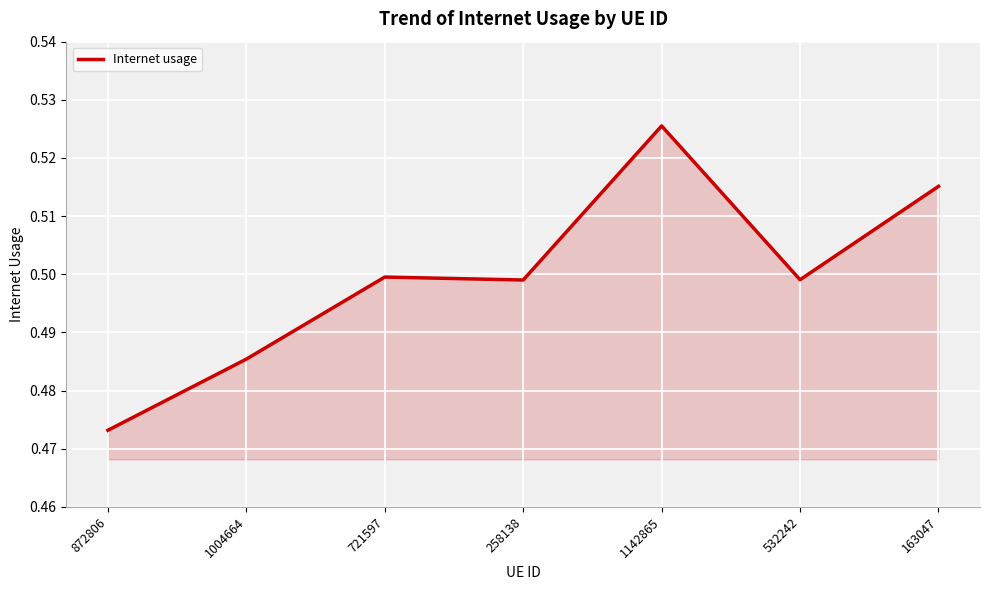

The chart shows a value of 0.5 at 163047. True or false?

True